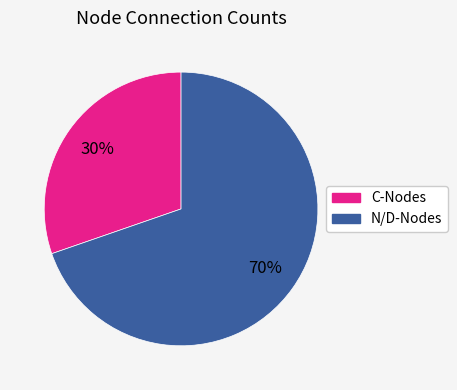

To the nearest percent, what is the average slice percentage?

50%